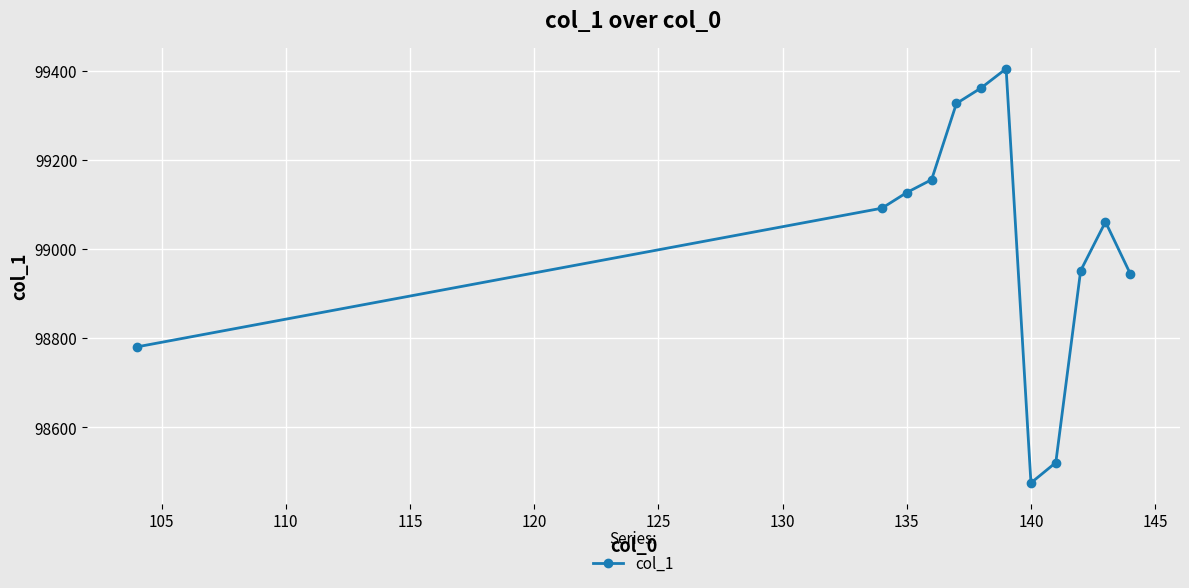

Count the number of data series in this chart.

1